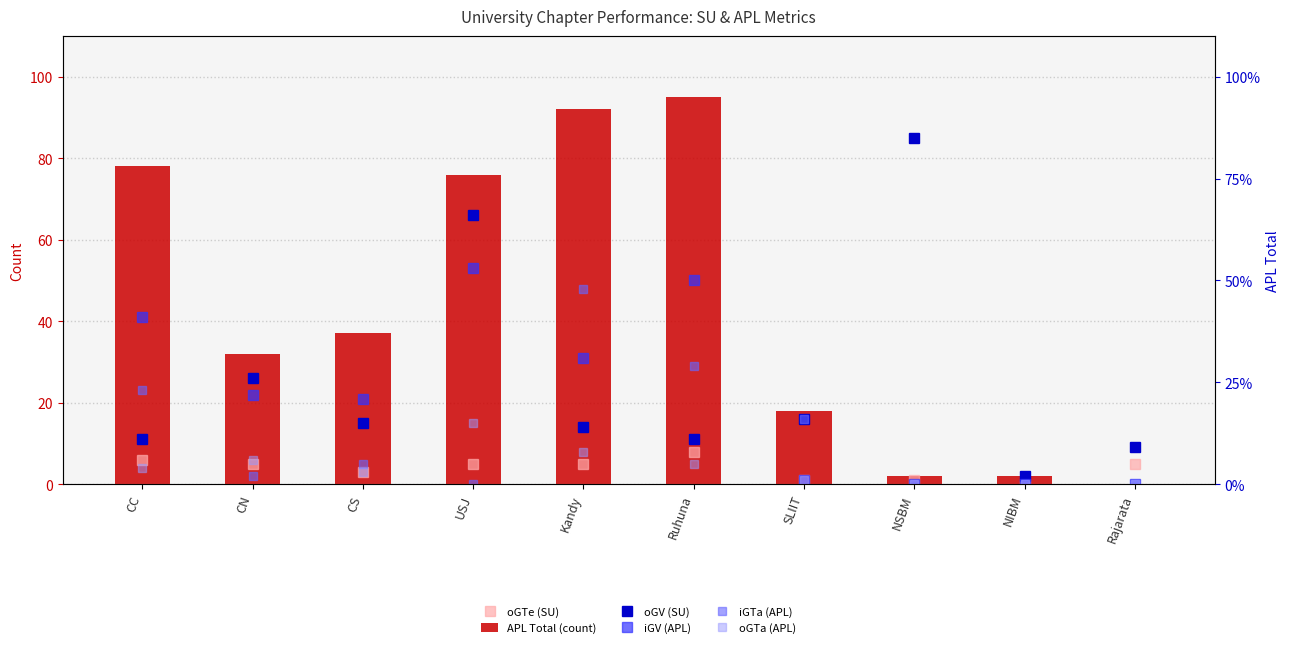

Which series has the widest spread of values?

APL Total (count)